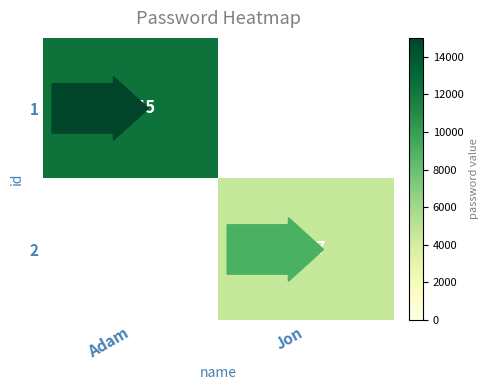

The 1 series shows 12345 at Adam. True or false?

True